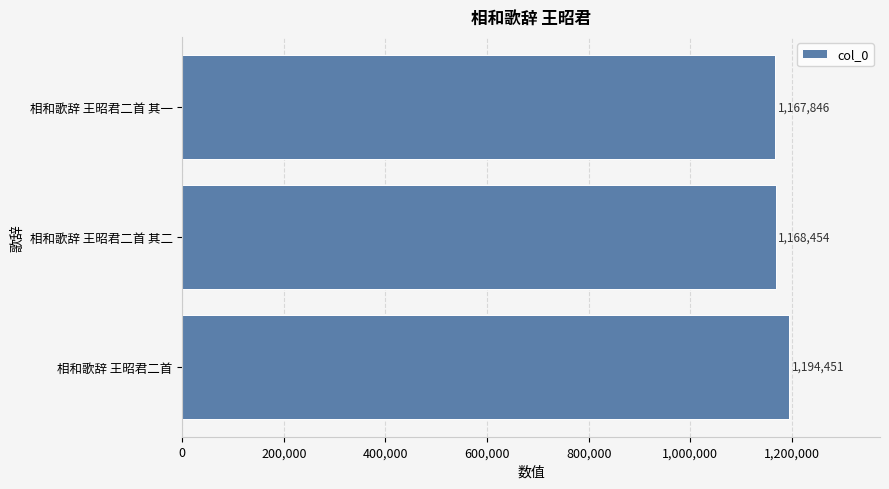

Approximately how many times larger is the value at 相和歌辞 王昭君二首 compared to 相和歌辞 王昭君二首 其一?

1.0